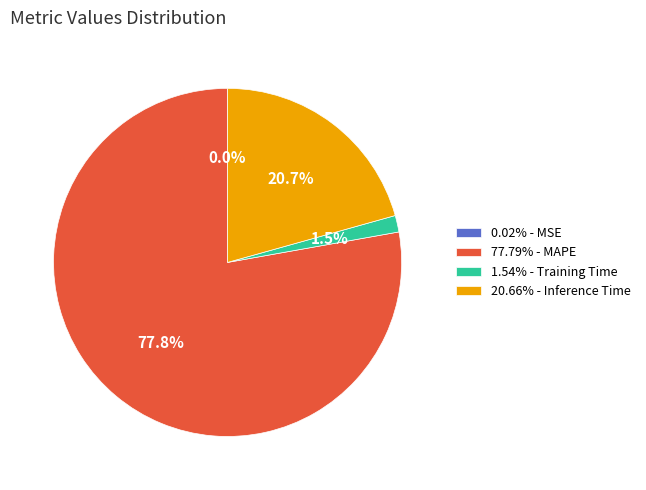

To the nearest percent, what is the difference between the largest and smallest slice percentages?

78%